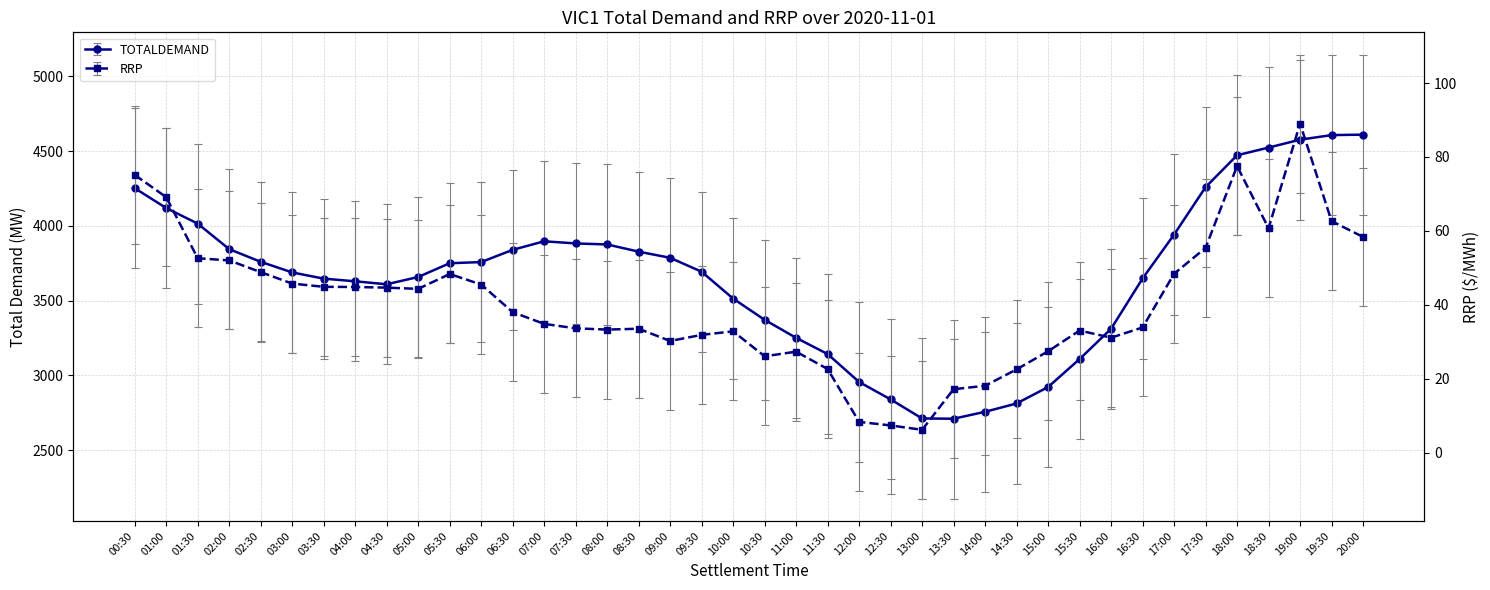

Rank the series at 15:00 from highest to lowest value.

TOTALDEMAND, RRP